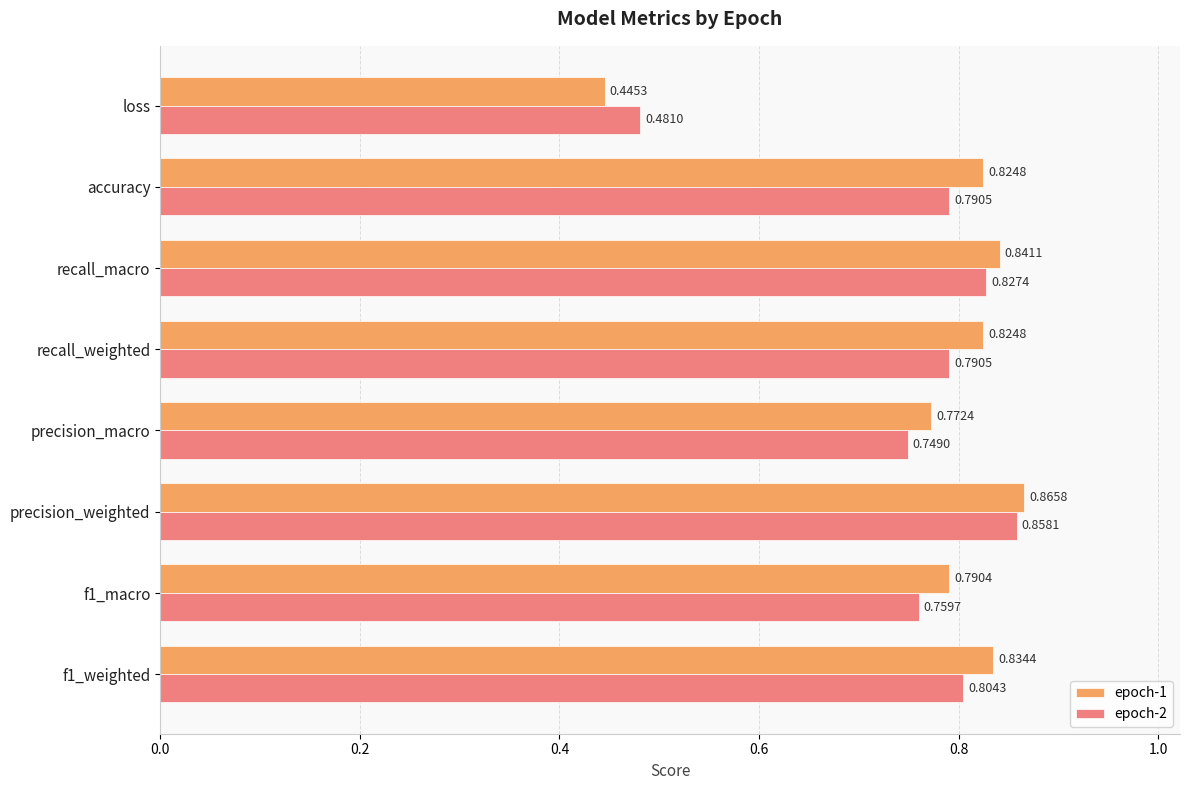

At recall_weighted, list the series in order from largest to smallest.

epoch-1, epoch-2